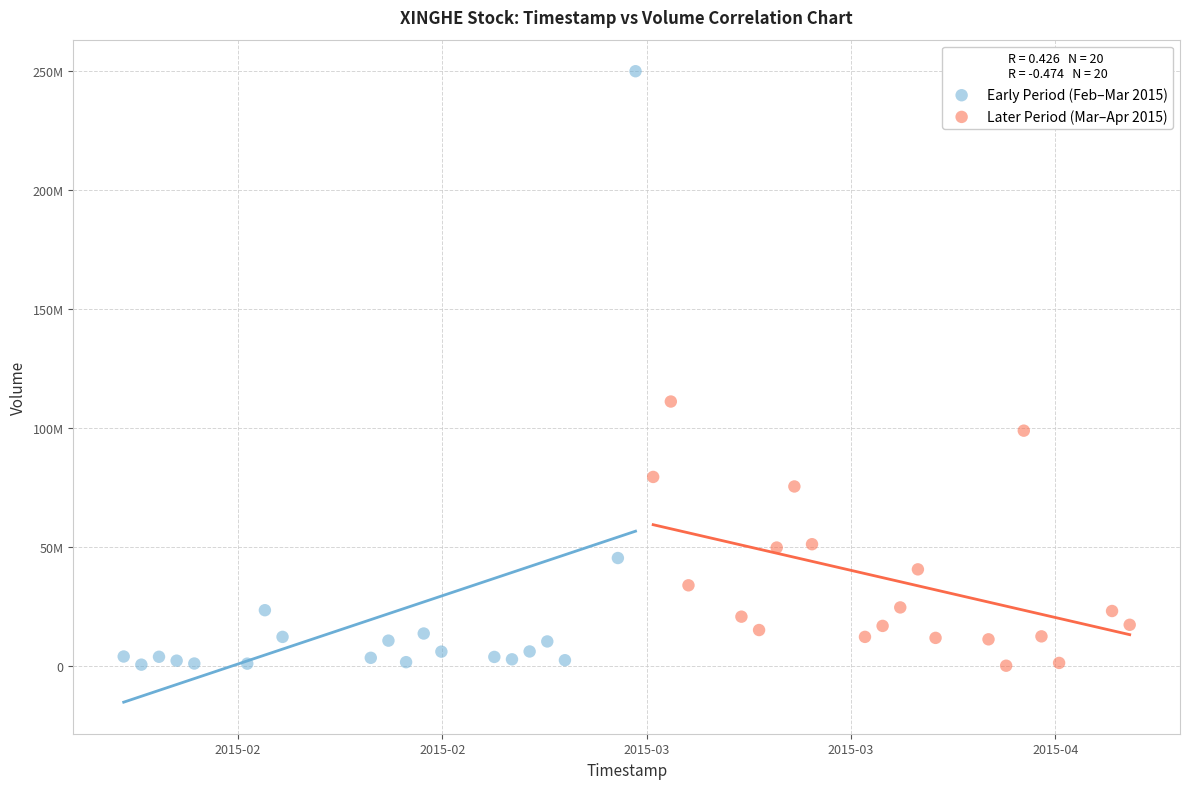

Which series has the widest spread of Y values?

Early Period (Feb–Mar 2015)